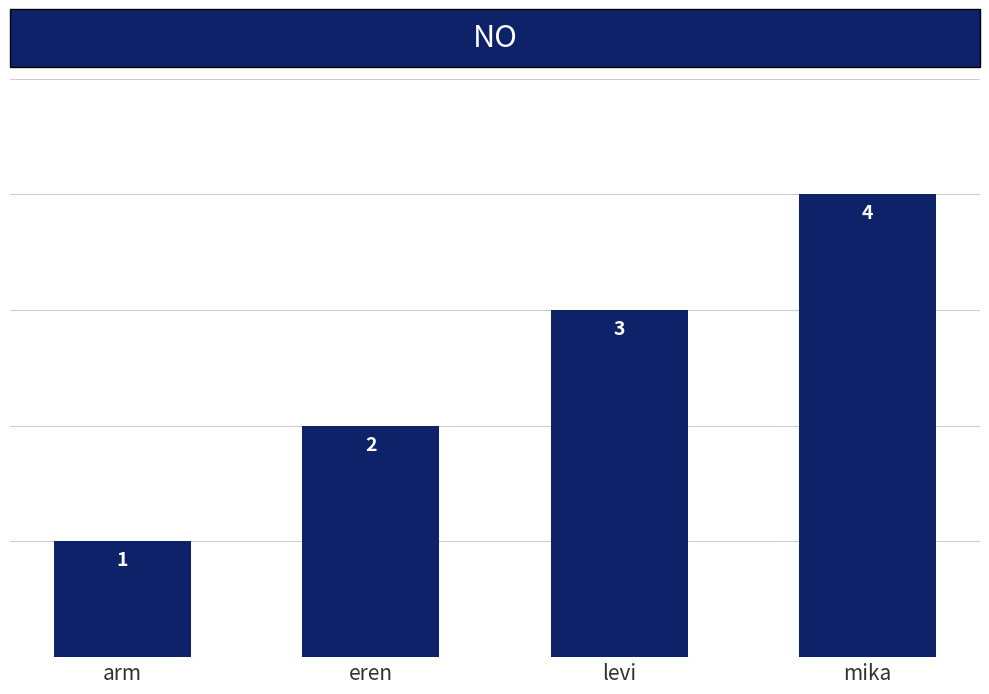

Which has a higher value, arm or eren?

eren